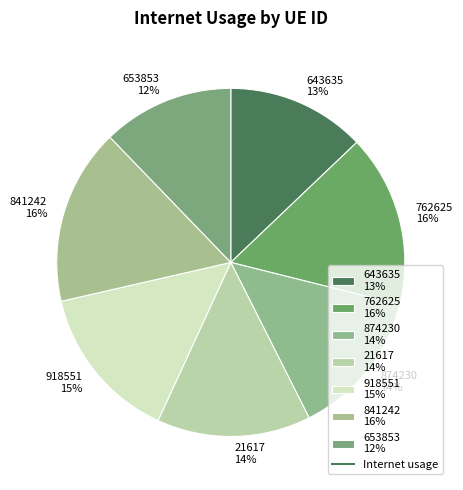

The 841242 slice represents 28% of the pie. True or false?

False